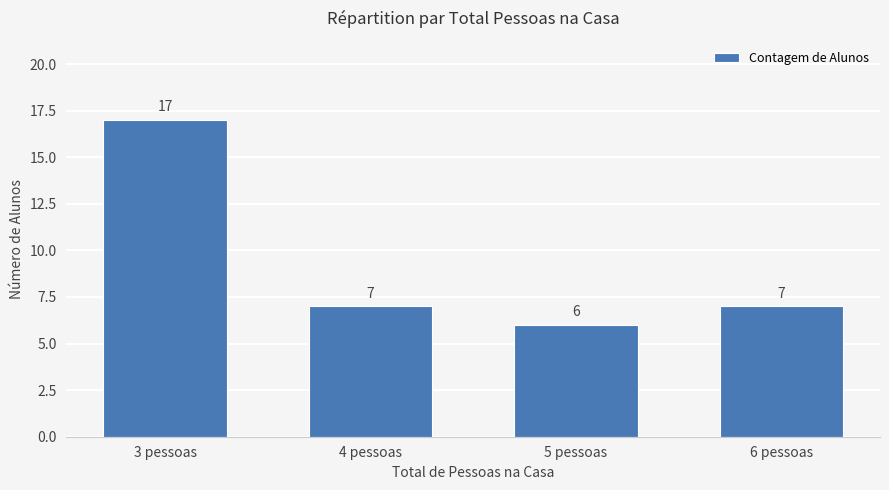

What is the label of the 4th bar from the right?

3 pessoas